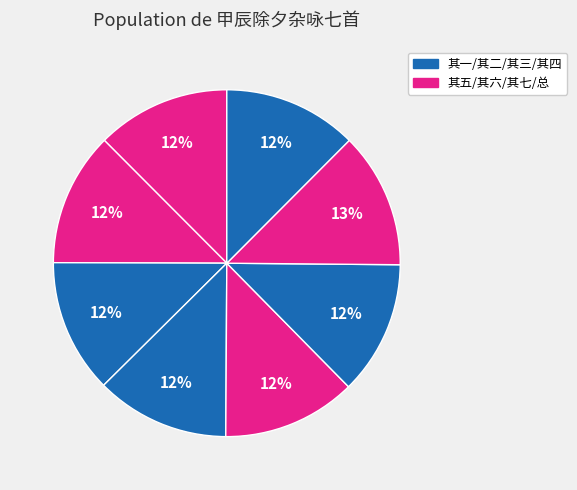

How many segments does this pie chart have?

8